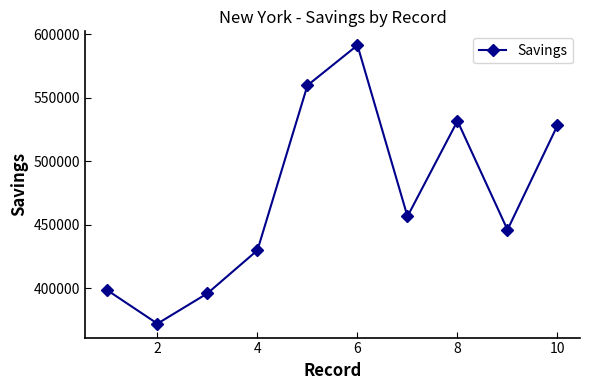

What is the value of the 8th point from the left?

531734.1